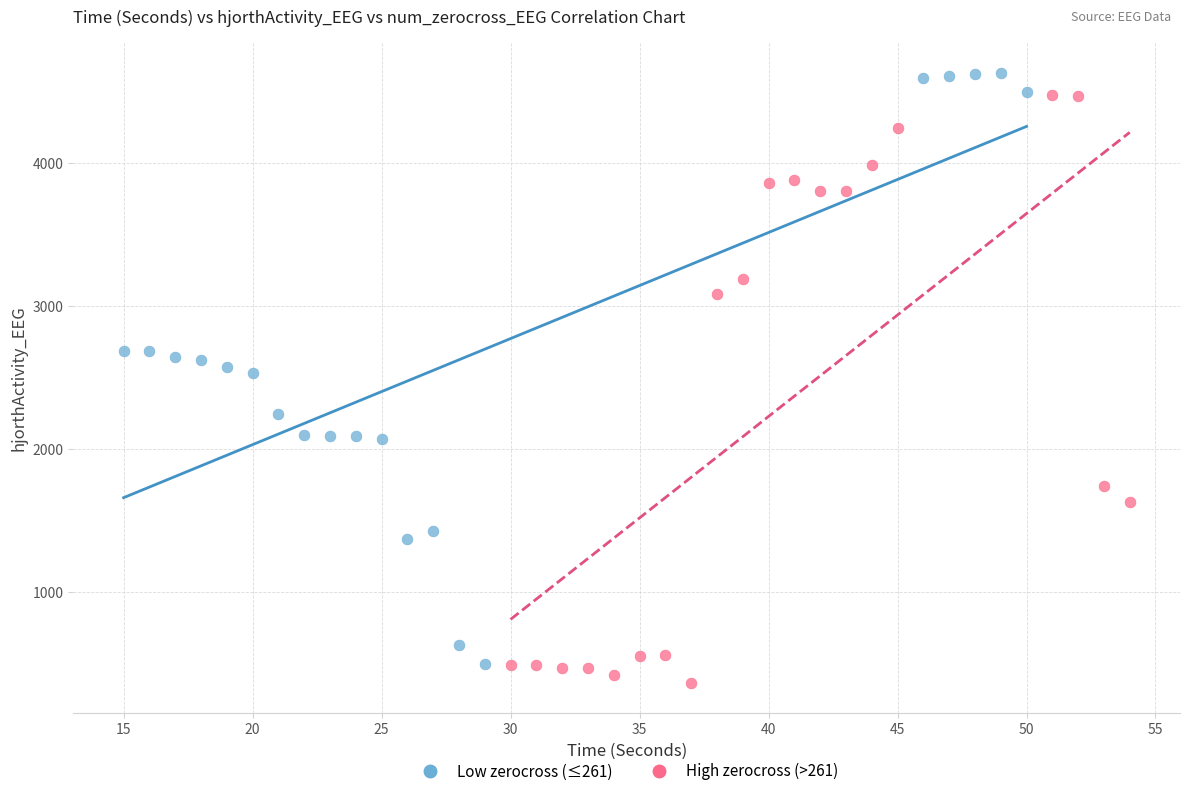

Which series reaches the minimum Y coordinate?

High zerocross (>261)